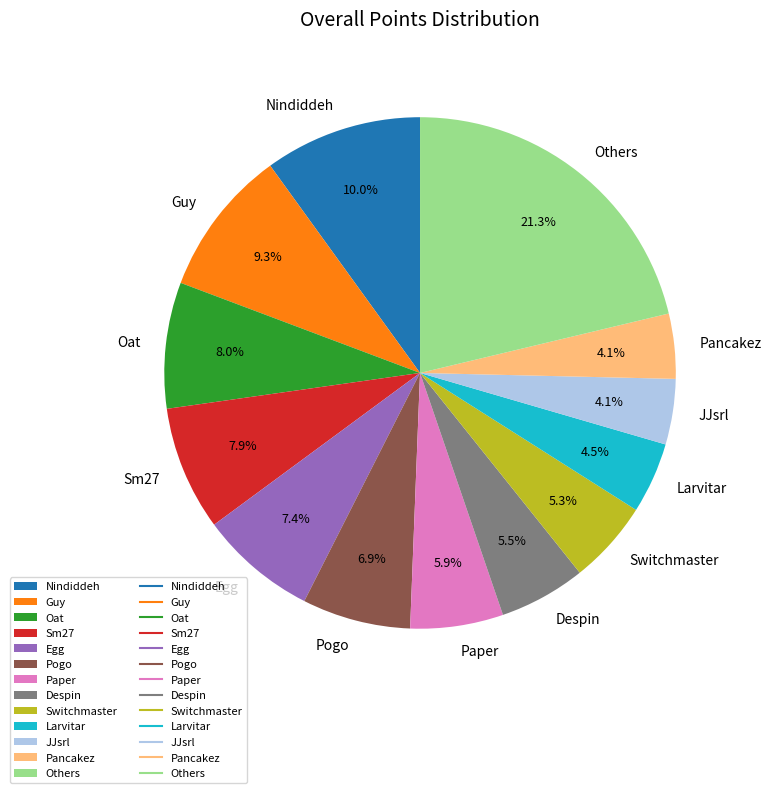

Which slice is the largest?

Others